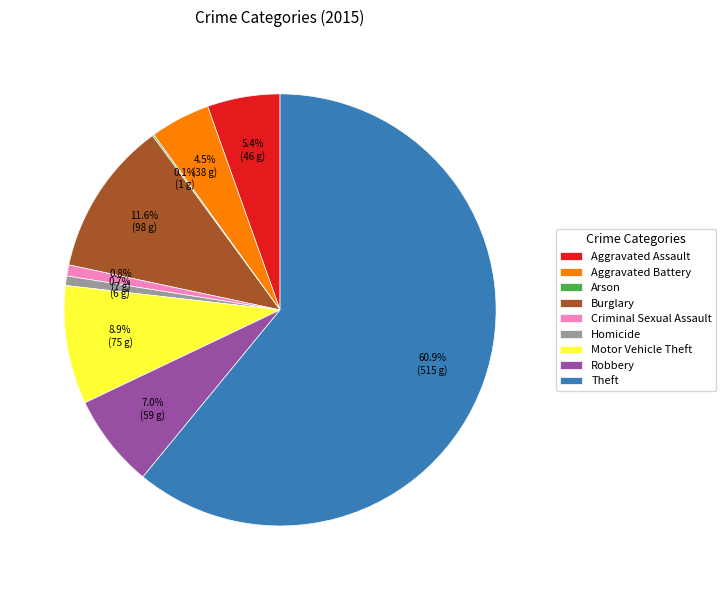

Do Robbery and Theft together represent more than half of the pie?

Yes